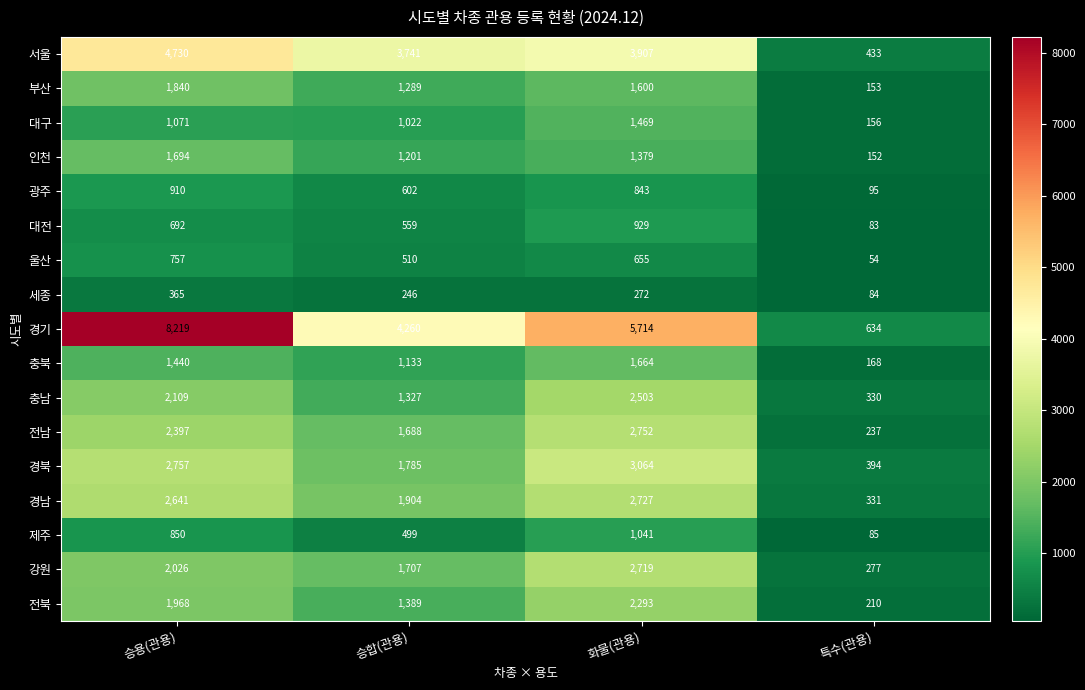

How many data points does each series have?

4